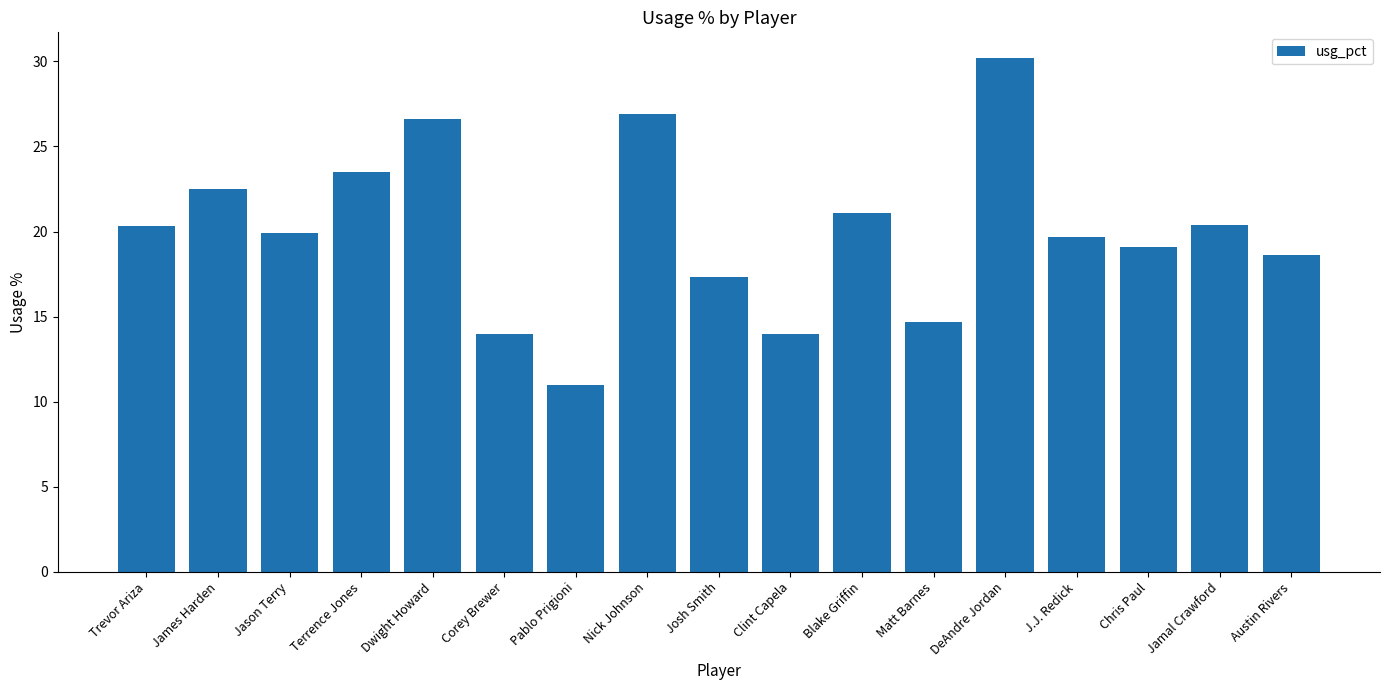

Read the value at James Harden.

22.5